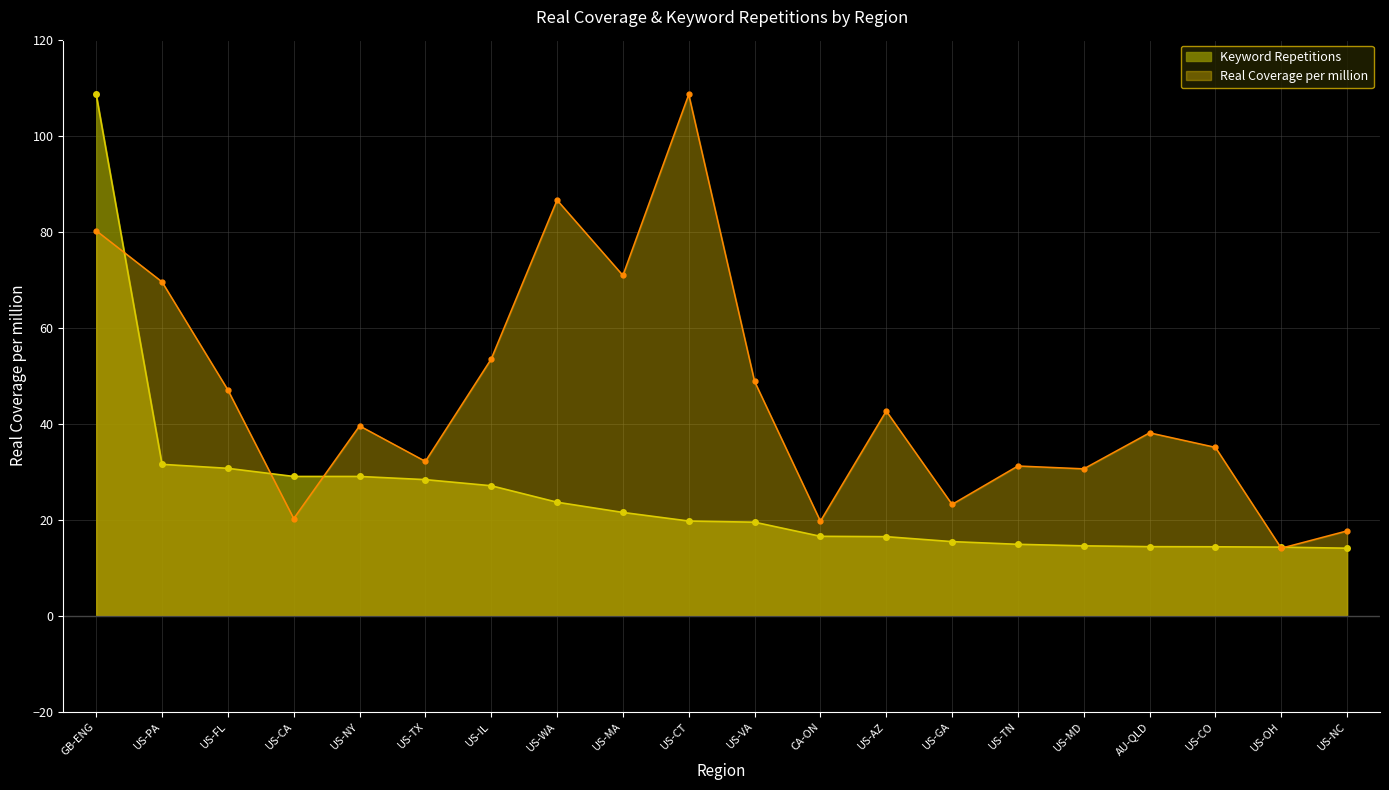

Between which two adjacent categories do Keyword Repetitions and Real Coverage per million first intersect?

GB-ENG and US-PA